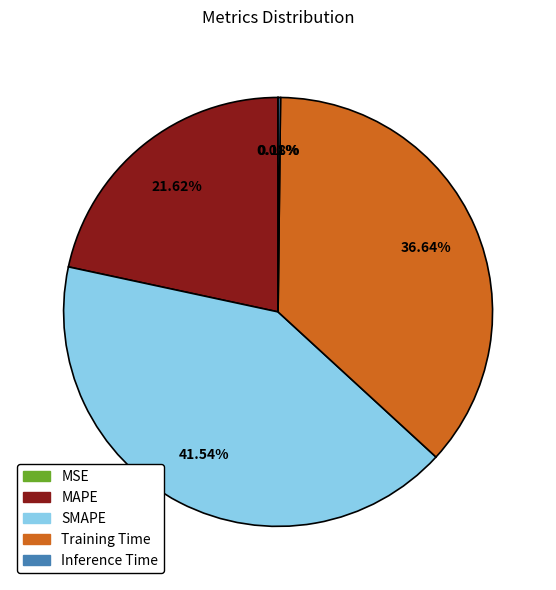

What percentage is NOT represented by MAPE?

78.4%